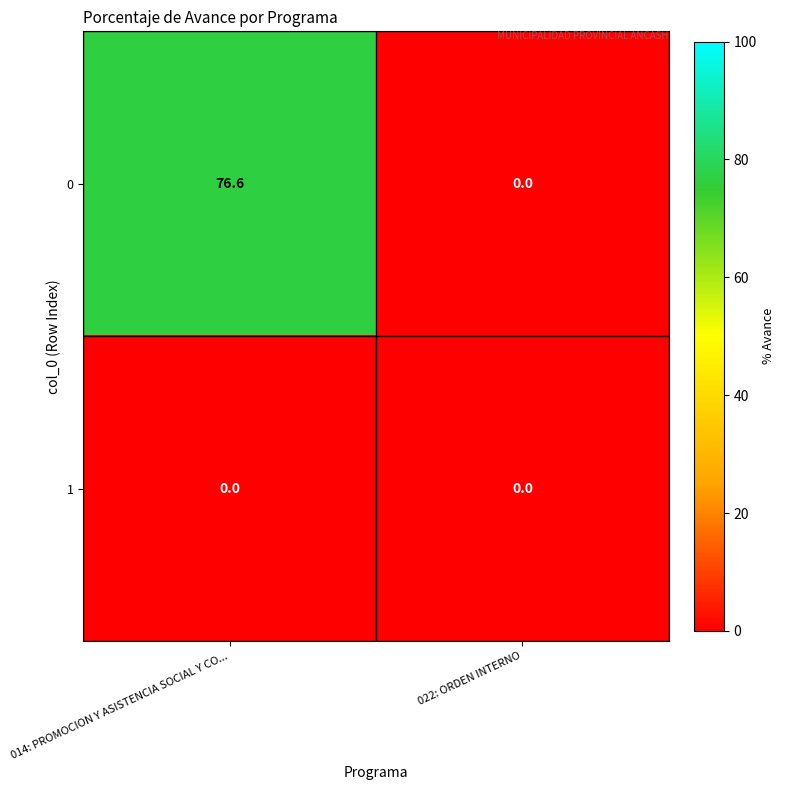

Which series has the largest total across all categories?

0